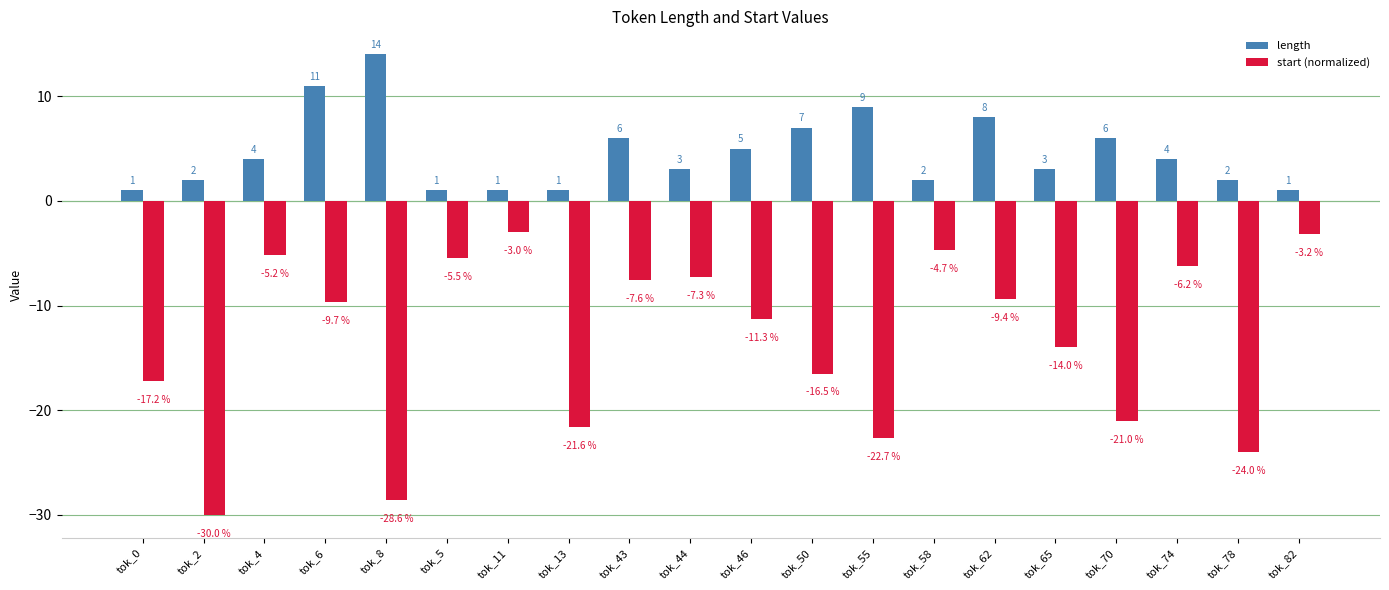

What is the difference between the length values at tok_2 and tok_0?

1.0